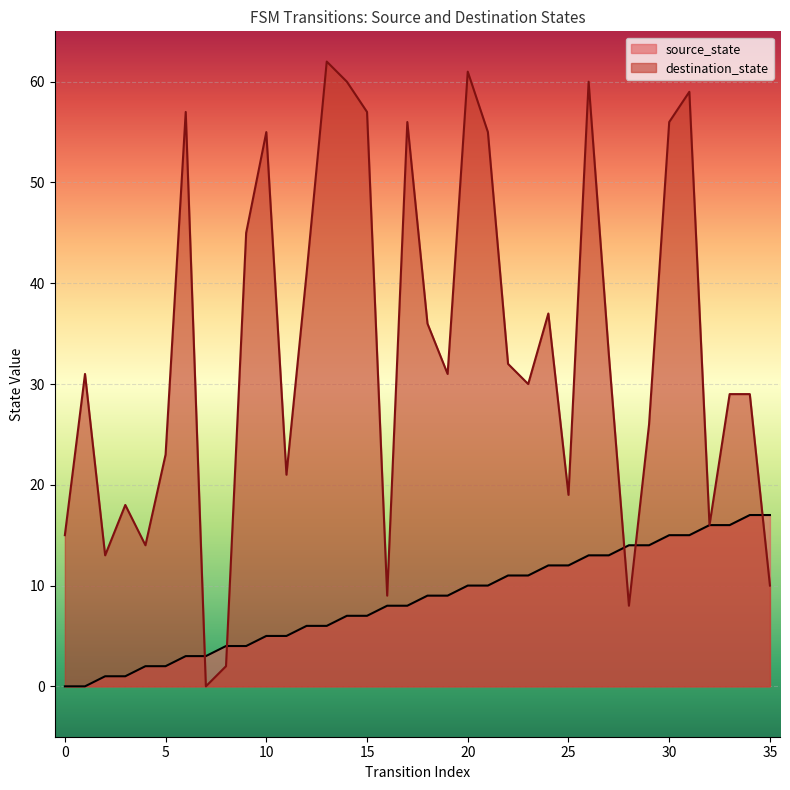

What are all the series names shown in the legend?

source_state, destination_state